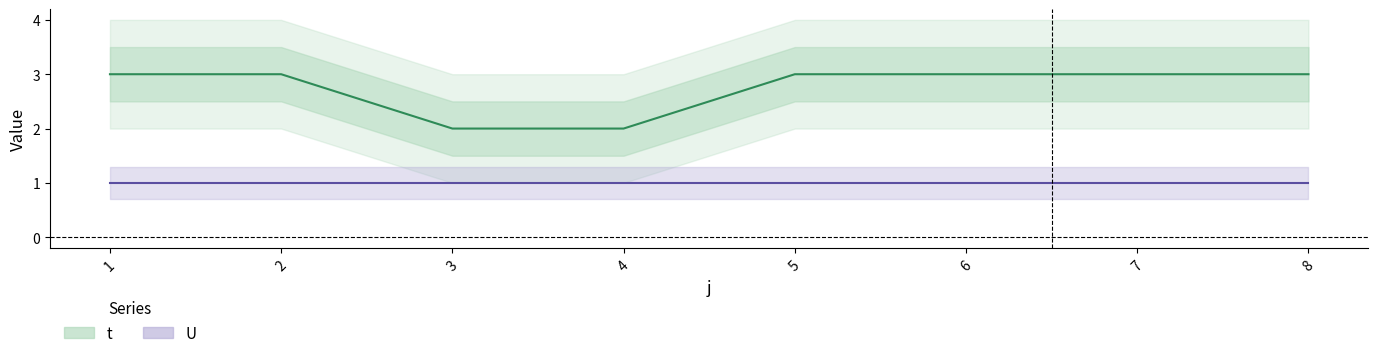

Reading left to right, extract all data points from this chart.

3	3	2	2	3	3	3	3